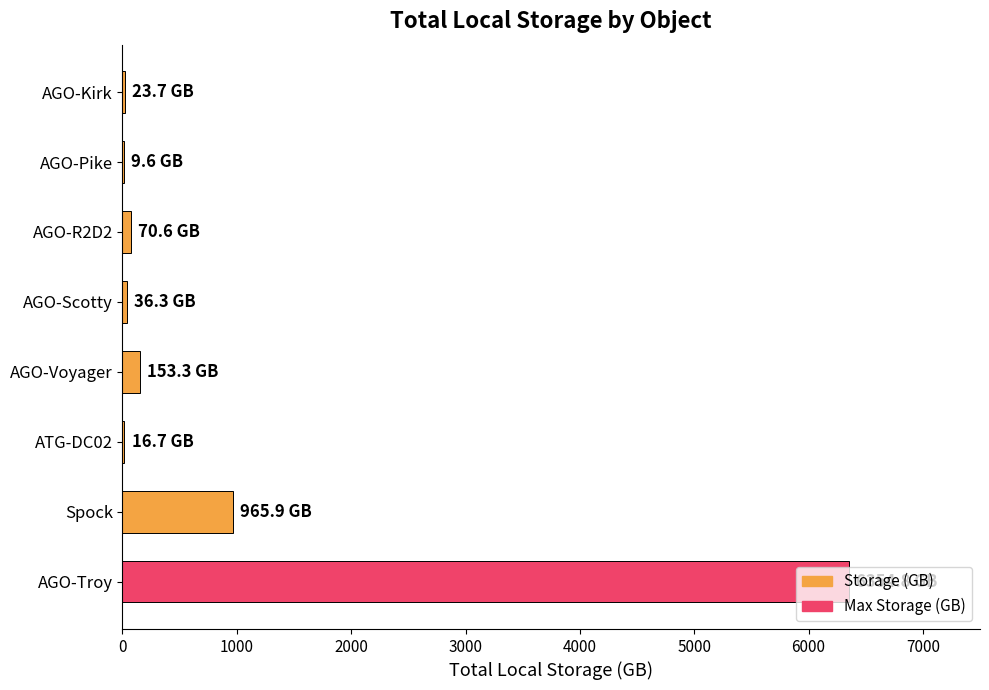

Which has a higher value, AGO-Voyager or AGO-Troy?

AGO-Troy